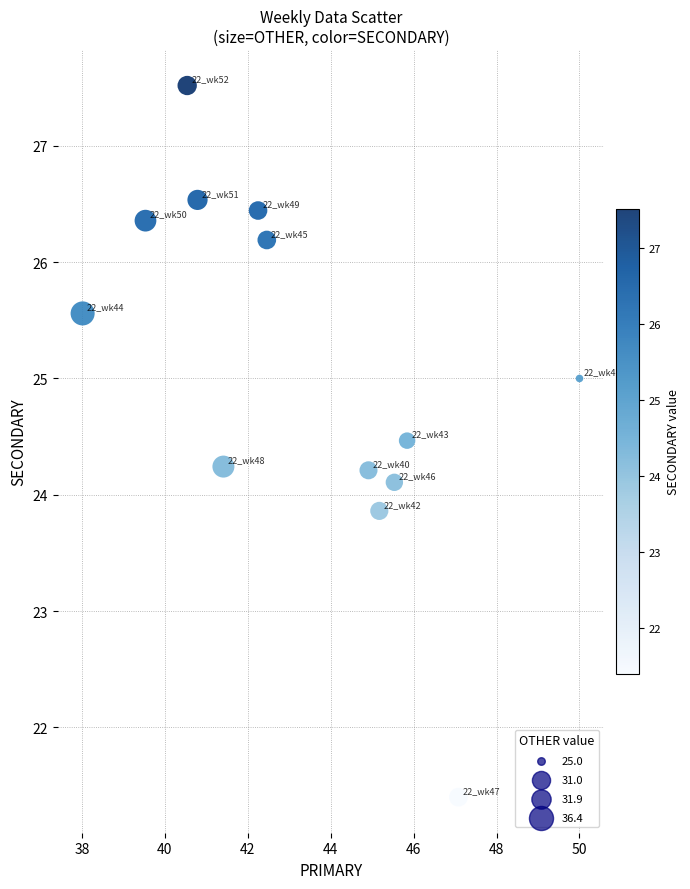

What is the range of X values (max minus min)?

12.0